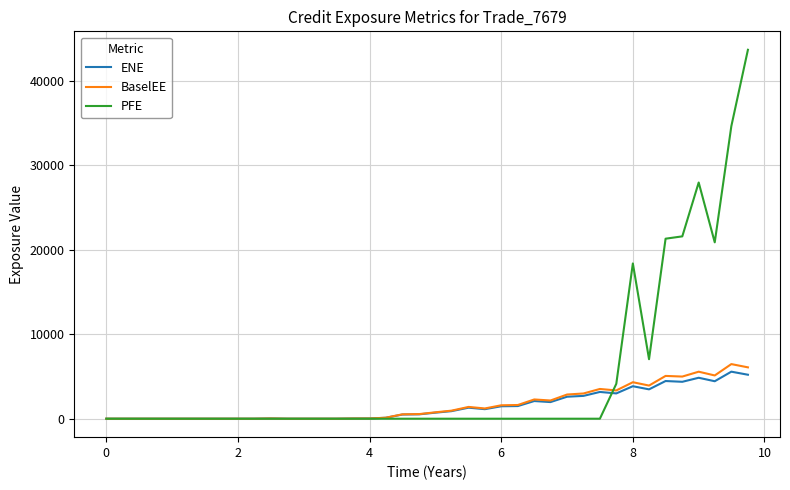

What is the highest value of the PFE series?

43665.4